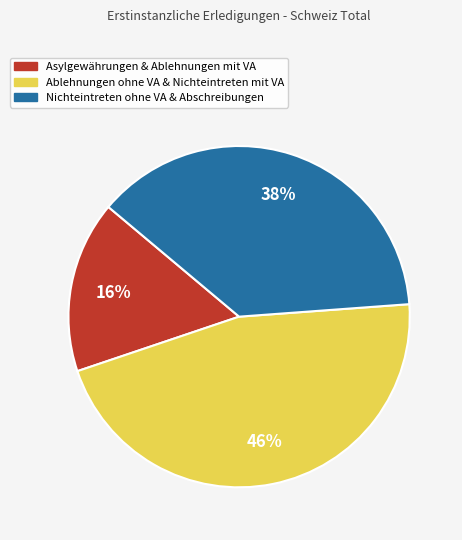

To the nearest percent, what is the difference between the largest and smallest slice percentages?

30%